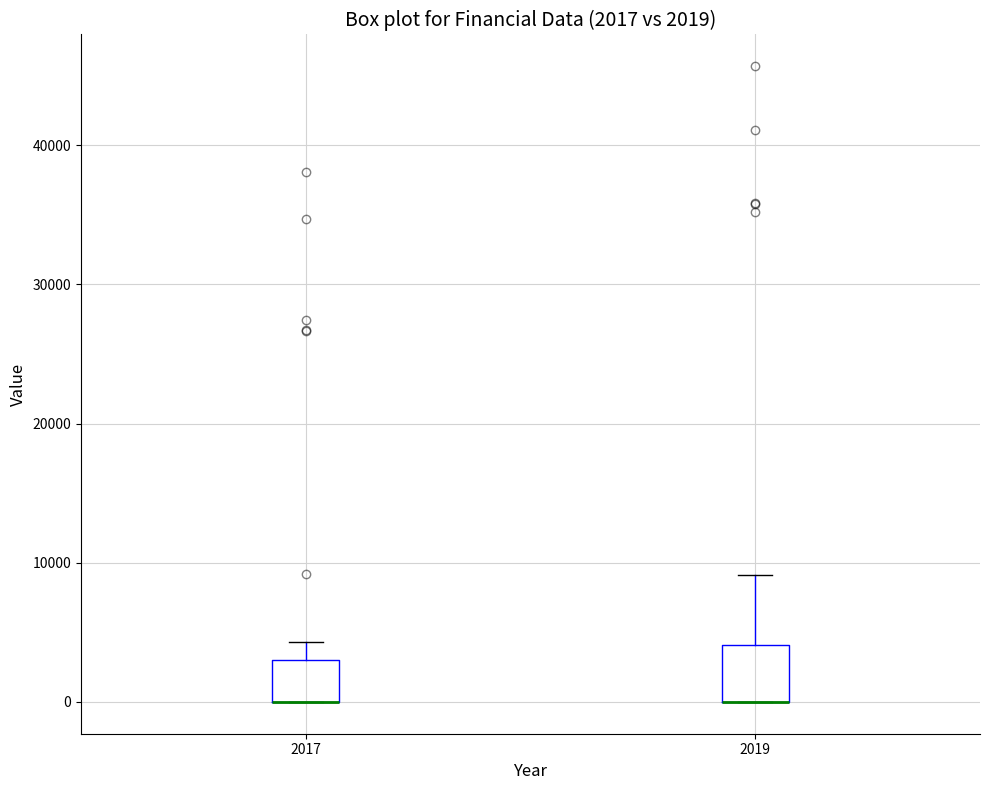

Which box is the tallest, from its lower edge to its upper edge?

2019